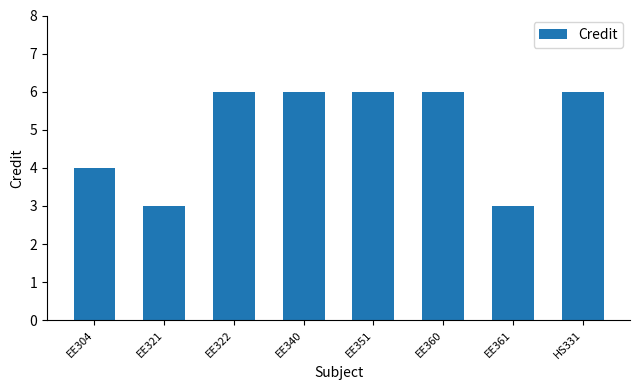

What is the sum of the values at EE321 and EE361?

6